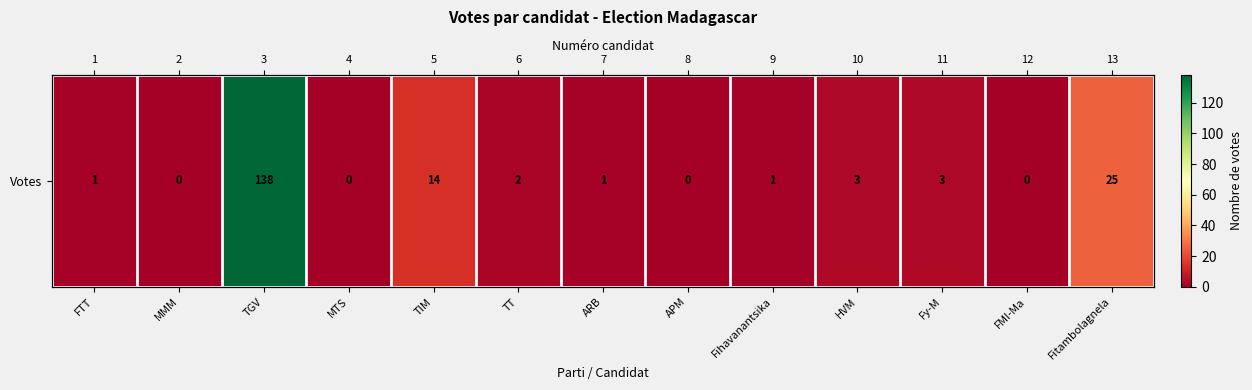

How many data points are less than 1?

4